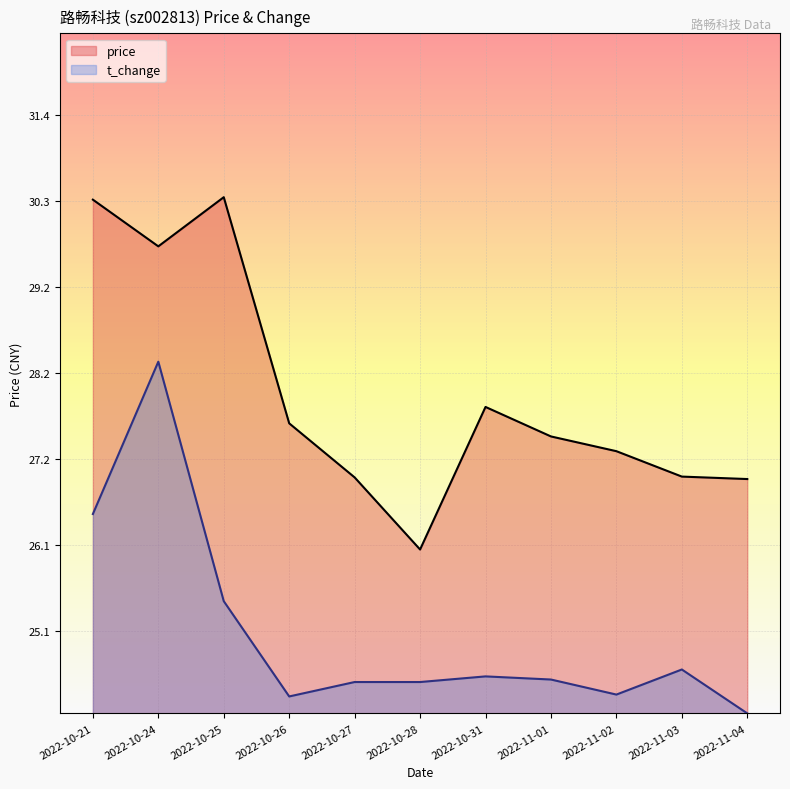

List the series in order of their overall mean, highest first.

price, t_change